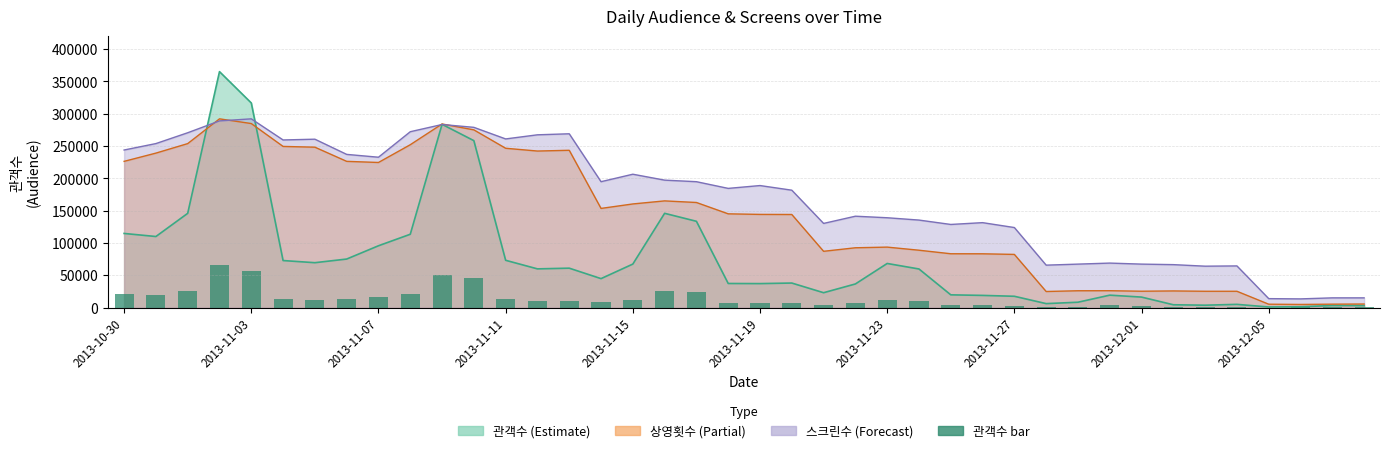

The chart shows a value of 1282.5 at 26. True or false?

False